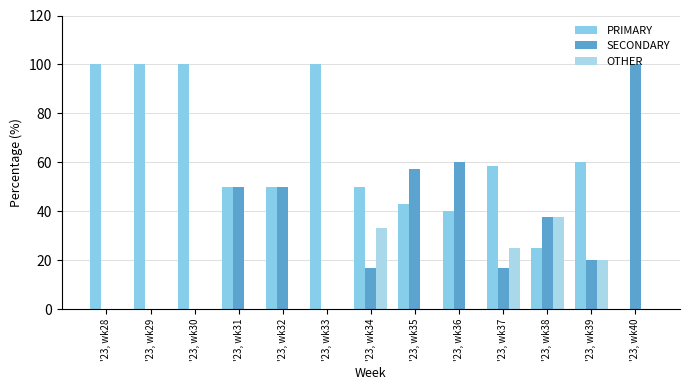

Which category has the lowest value across all series?

'23, wk40